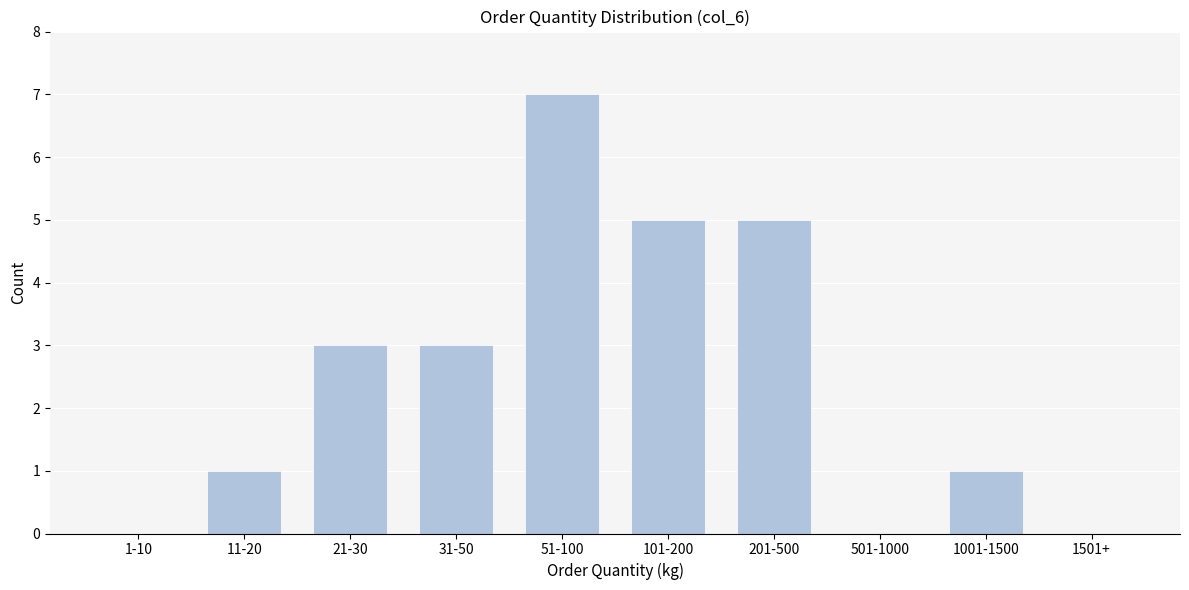

Reading left to right, list all the values displayed in this chart.

1-10=0	11-20=1	21-30=3	31-50=3	51-100=7	101-200=5	201-500=5	501-1000=0	1001-1500=1	1501+=0